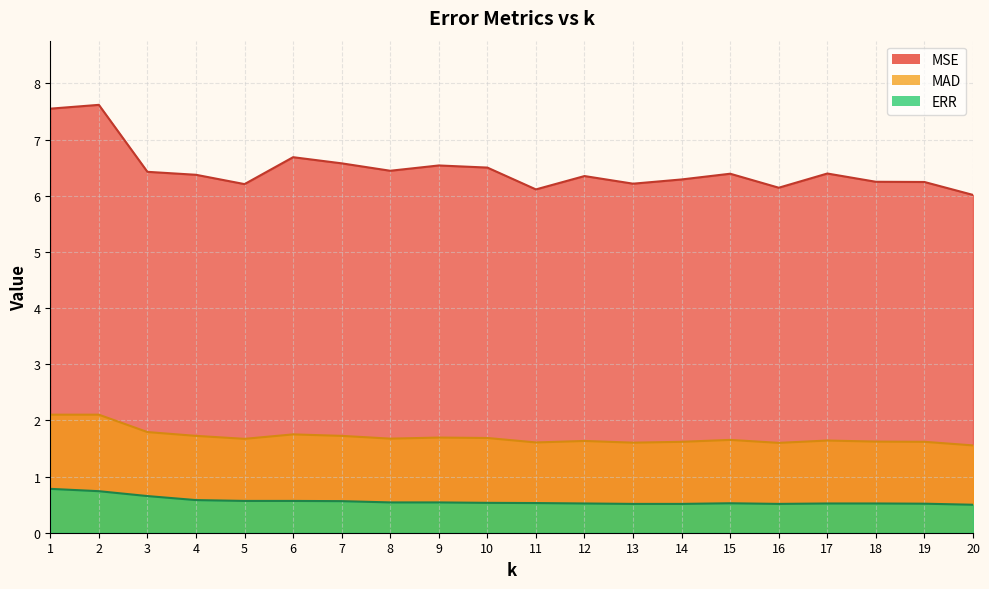

At how many categories does at least one series exceed 5?

20